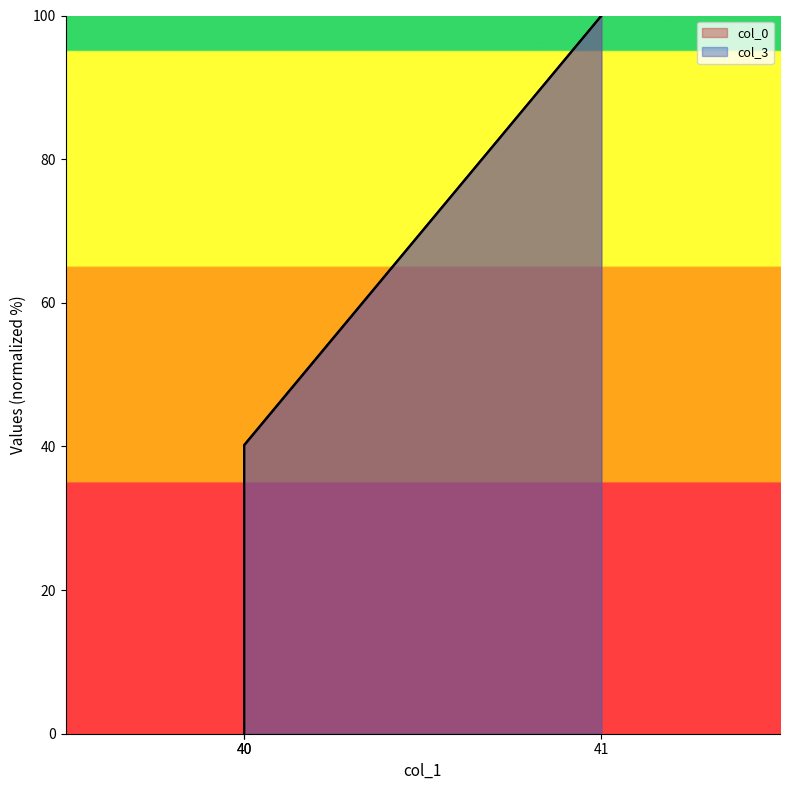

What value does the col_0 series have at 41?

100.0